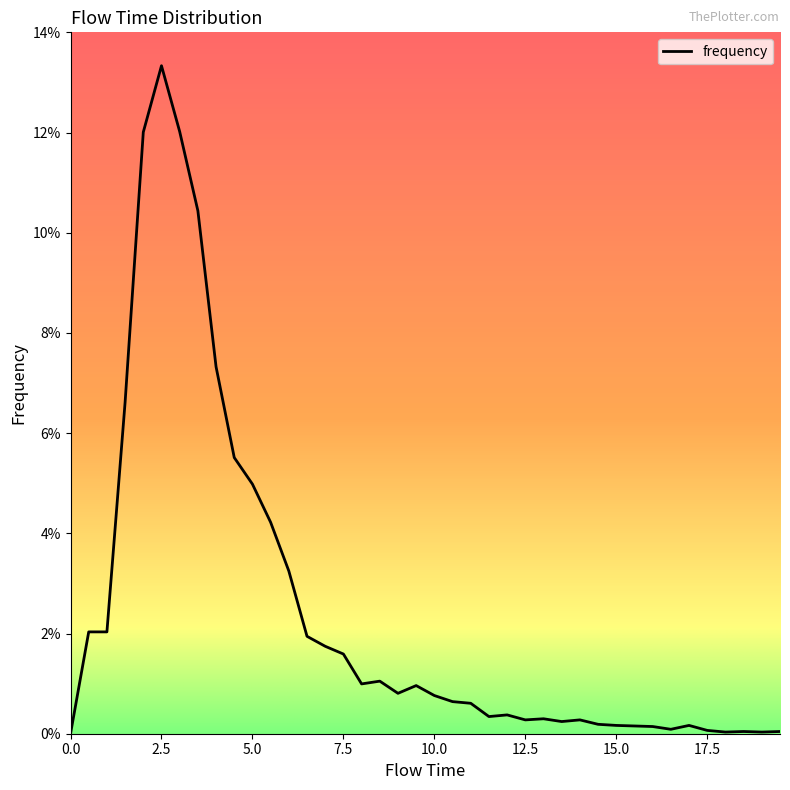

Does the chart display data point markers on the line(s)?

No